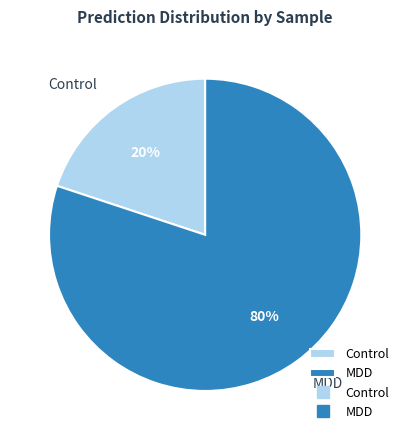

What is the smallest slice in the pie chart?

Control